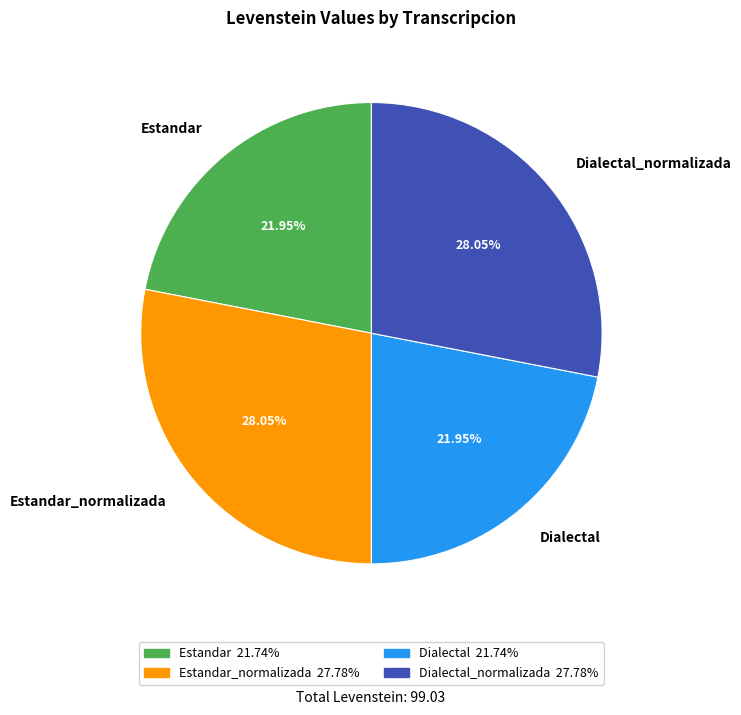

To the nearest percent, what portion does Estandar represent?

22%